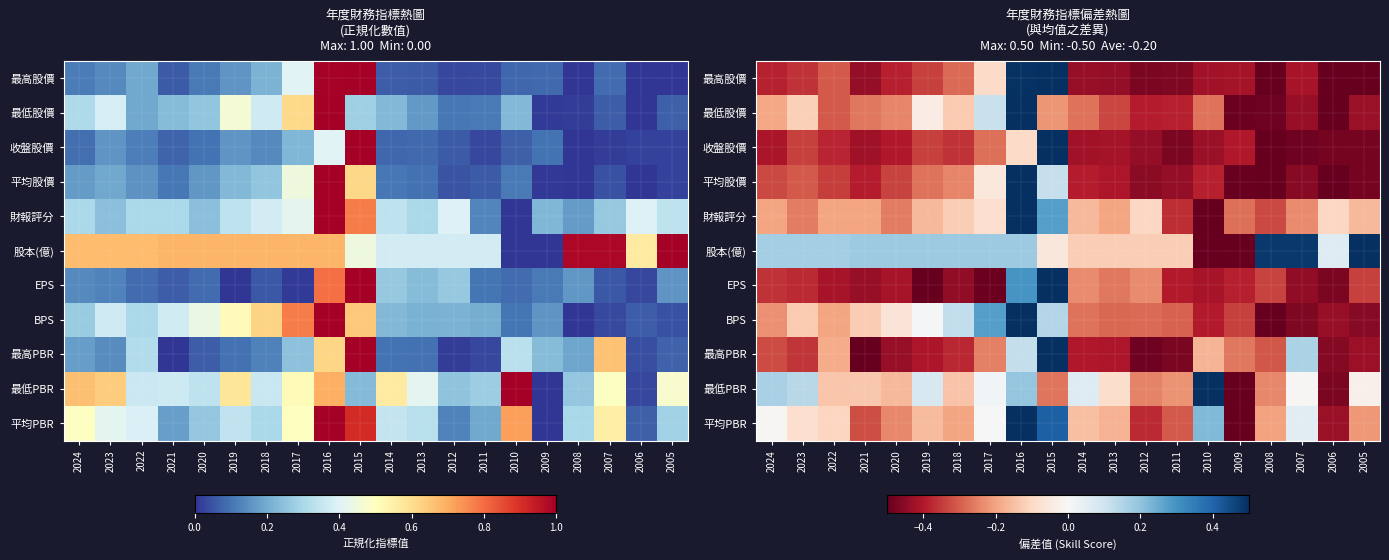

True or false: 最高股價 has a value of -0.5 at 2020.

False